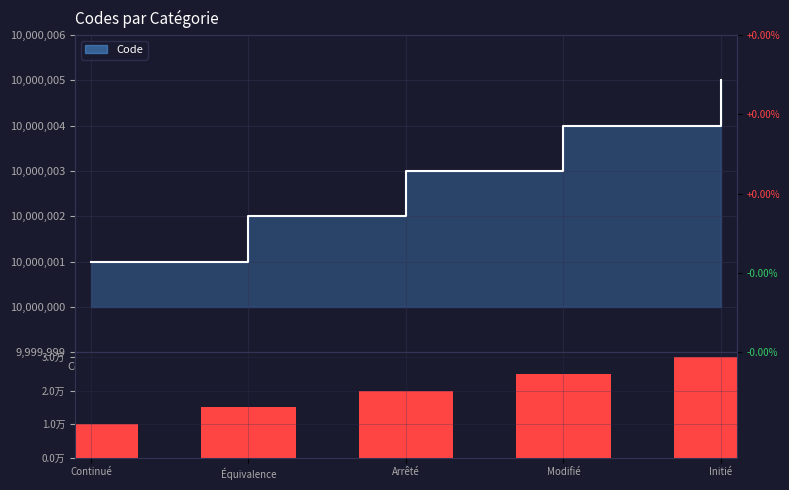

Which label corresponds to the smallest value in the chart?

Continué